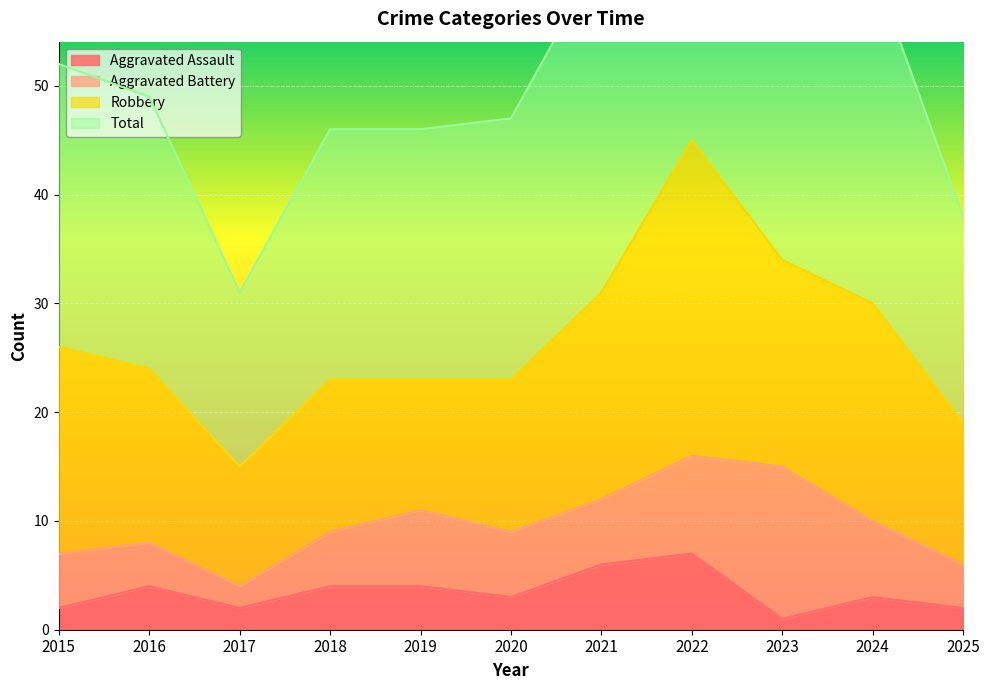

What is the average value of the Aggravated Assault series?

3